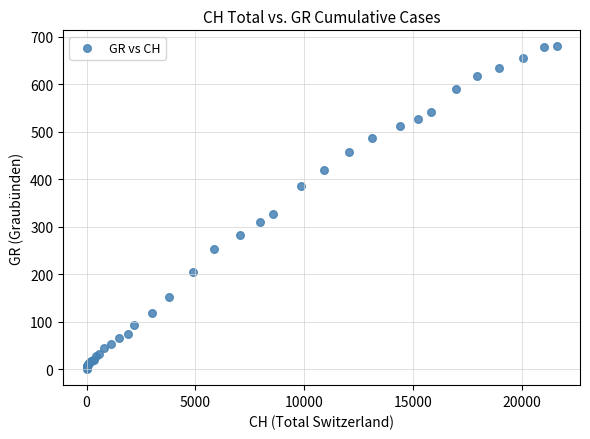

What Y value in the scatter plot is closest to 340?

327